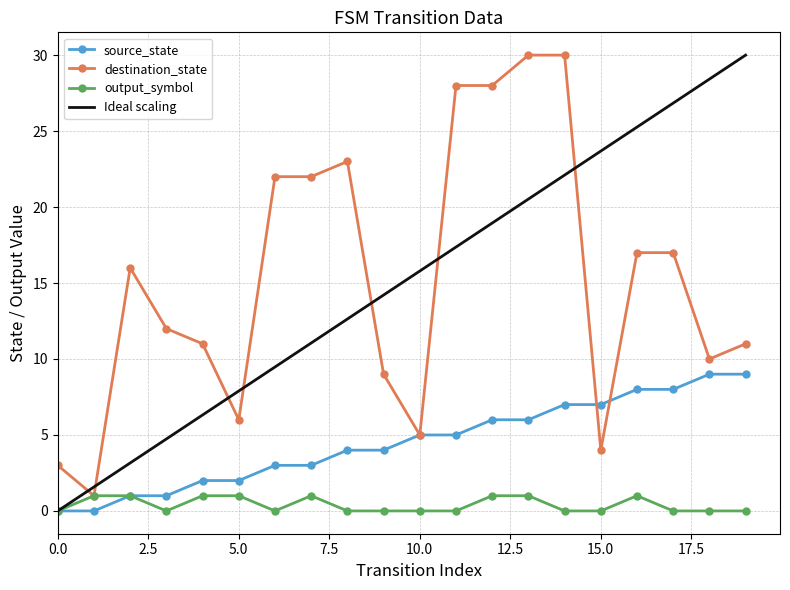

What is the maximum value for Ideal scaling?

30.0